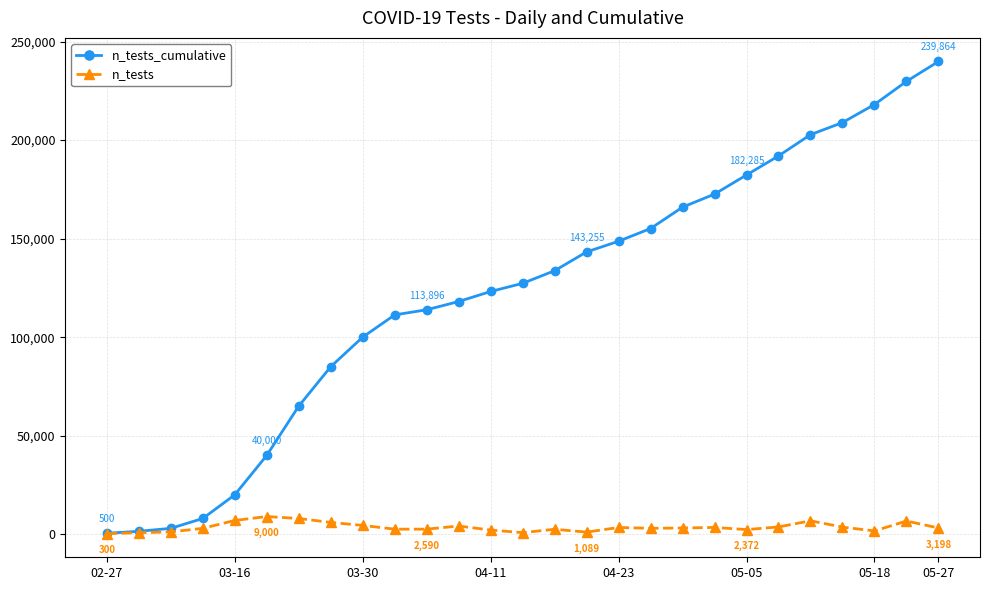

Which series has the largest total across all categories?

n_tests_cumulative